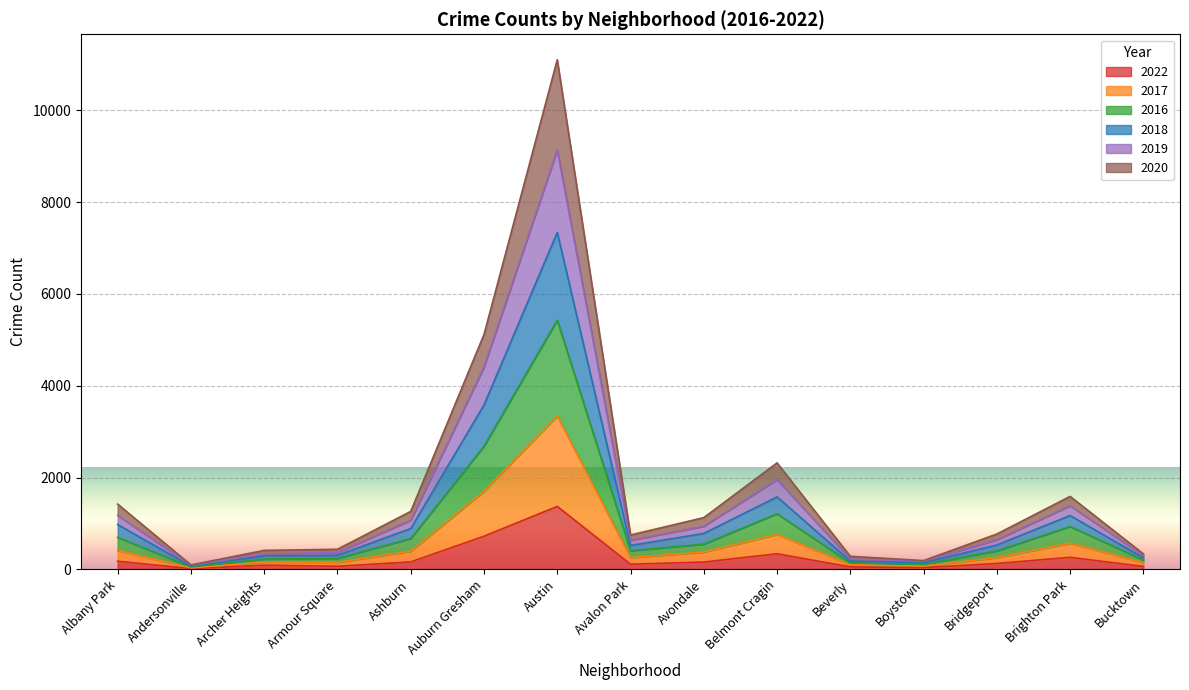

What is the label of the 6th point from the right?

Belmont Cragin